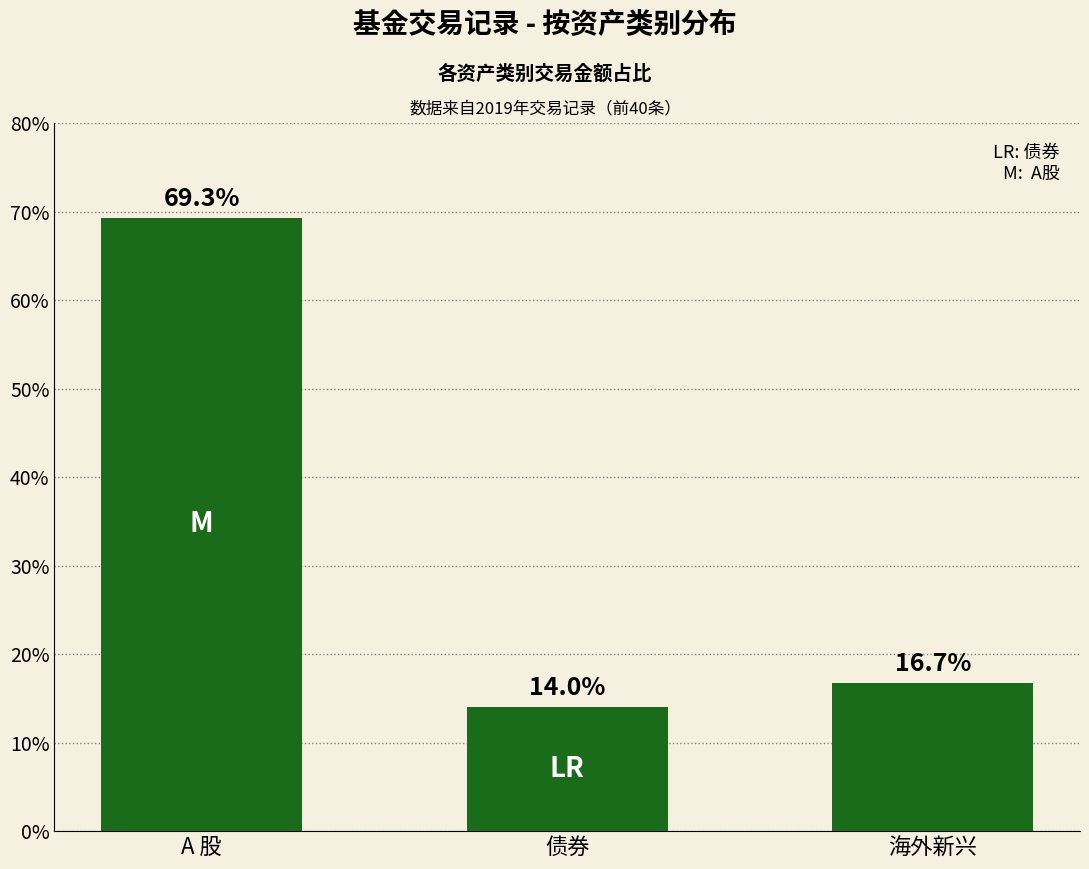

The value at A 股 is 38.7. True or false?

False